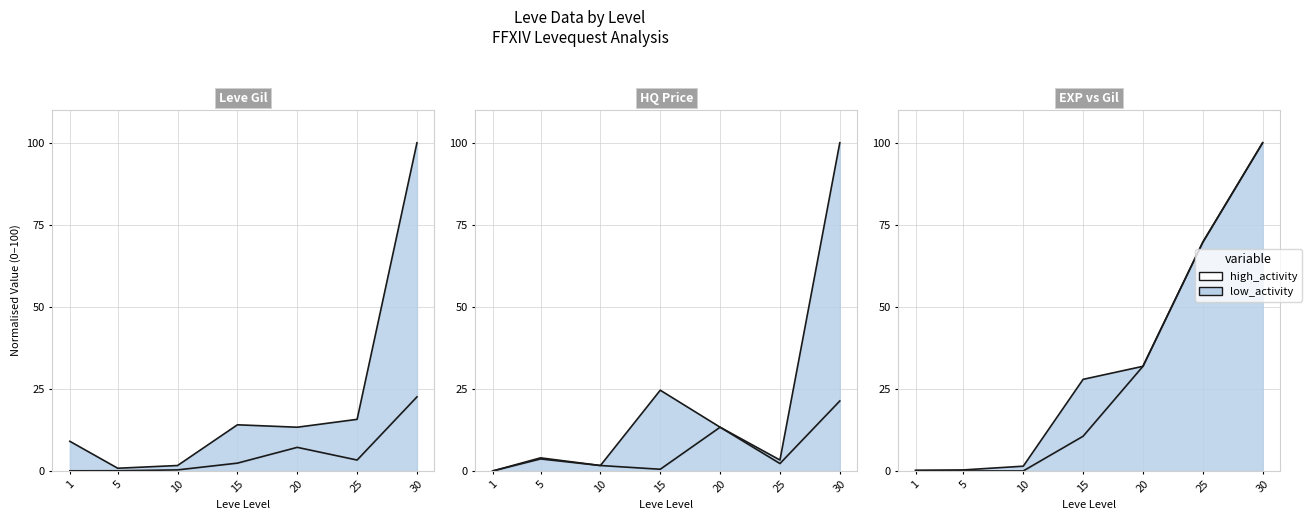

Read the value at 20.

31.9